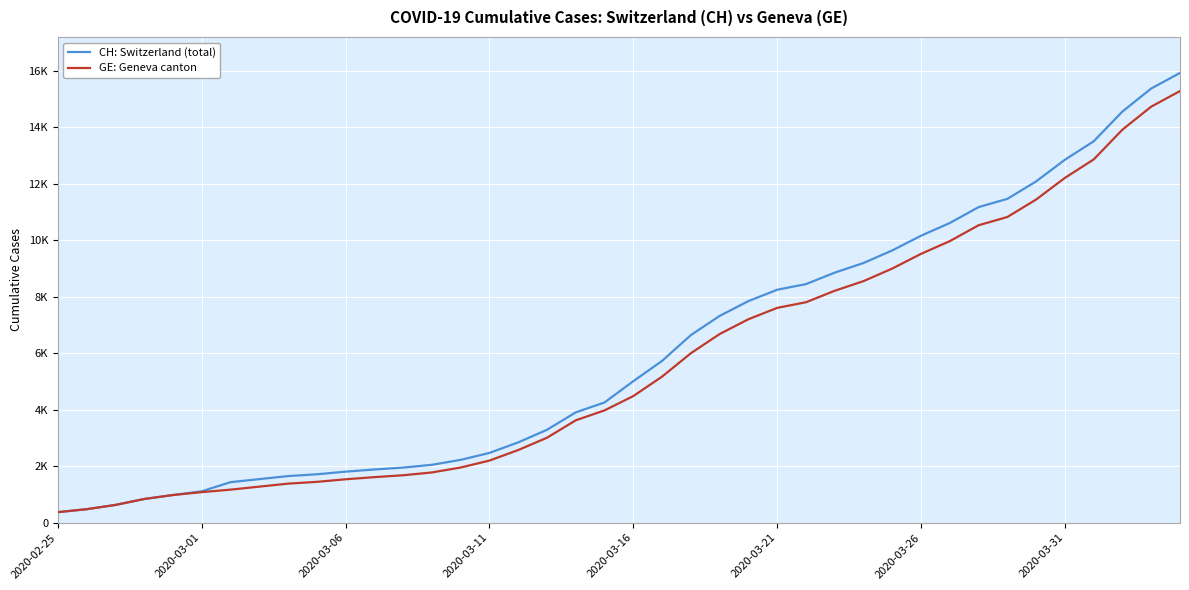

Reading left to right, transcribe all the data shown in this chart.

CH: Switzerland (total): 375	479	630	840	981	1113	1436	1544	1652	1715	1809	1885	1952	2051	2226	2472	2845	3291	3908	4259	5012	5731	6644	7323	7847	8249	8449	8855	9196	9642	10162	10613	11175	11467	12086	12852	13505	14561	15375	15926
GE: Geneva canton: 375	479	630	840	981	1083	1171	1278	1384	1447	1538	1614	1681	1780	1955	2201	2574	3010	3627	3978	4485	5174	6002	6681	7205	7607	7807	8213	8554	9000	9520	9971	10533	10825	11444	12210	12863	13919	14733	15284